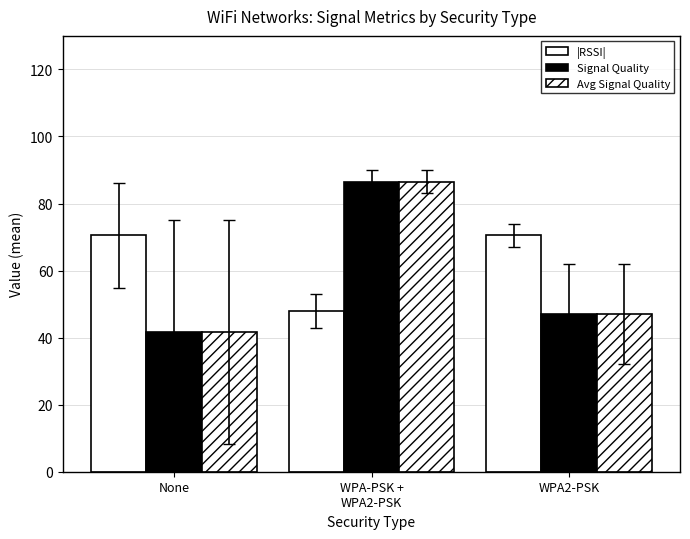

What is the value of the Signal Quality bar at the 1st from the left?

41.7